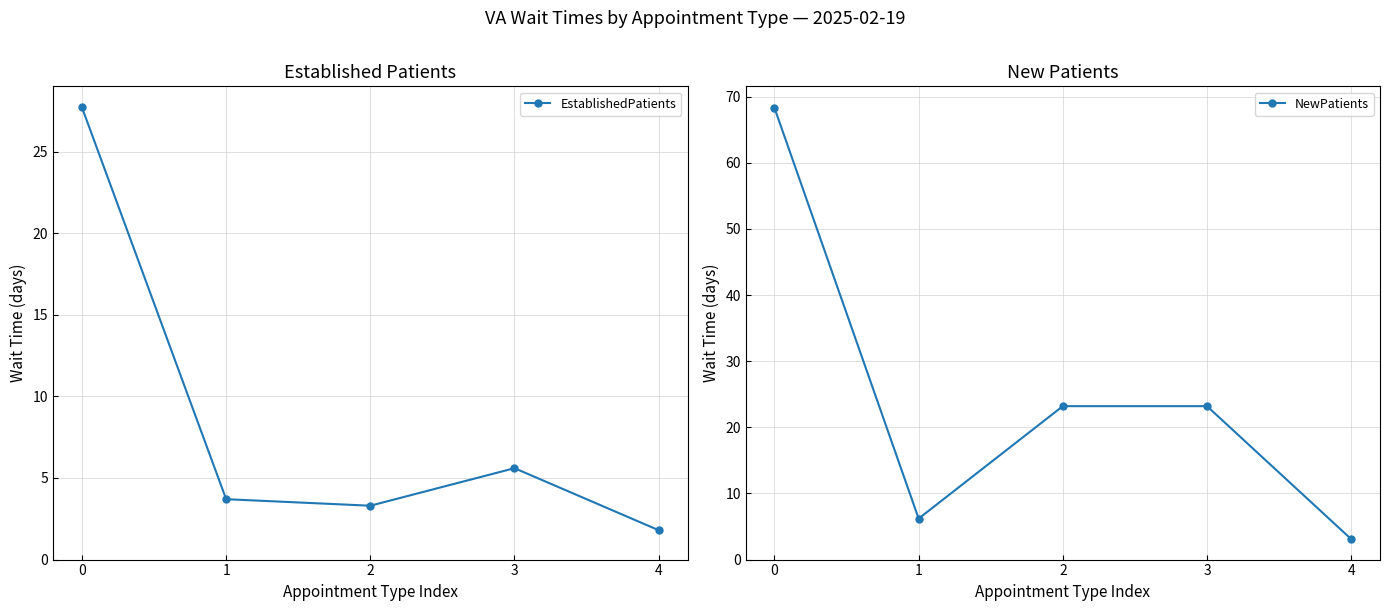

Count the number of categories in the chart.

5